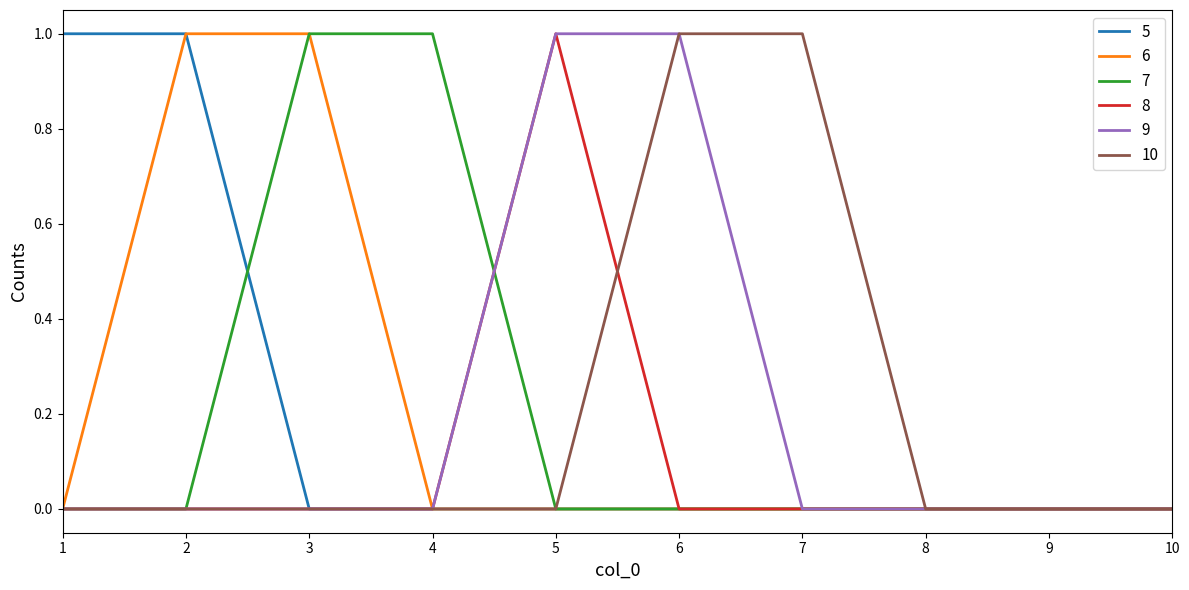

What is the maximum value shown in the chart?

1